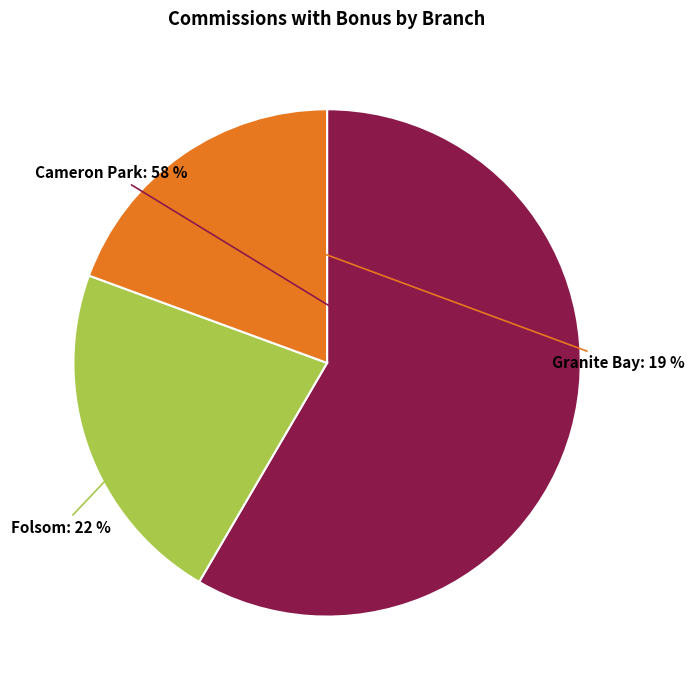

Count the number of slices in the pie.

3